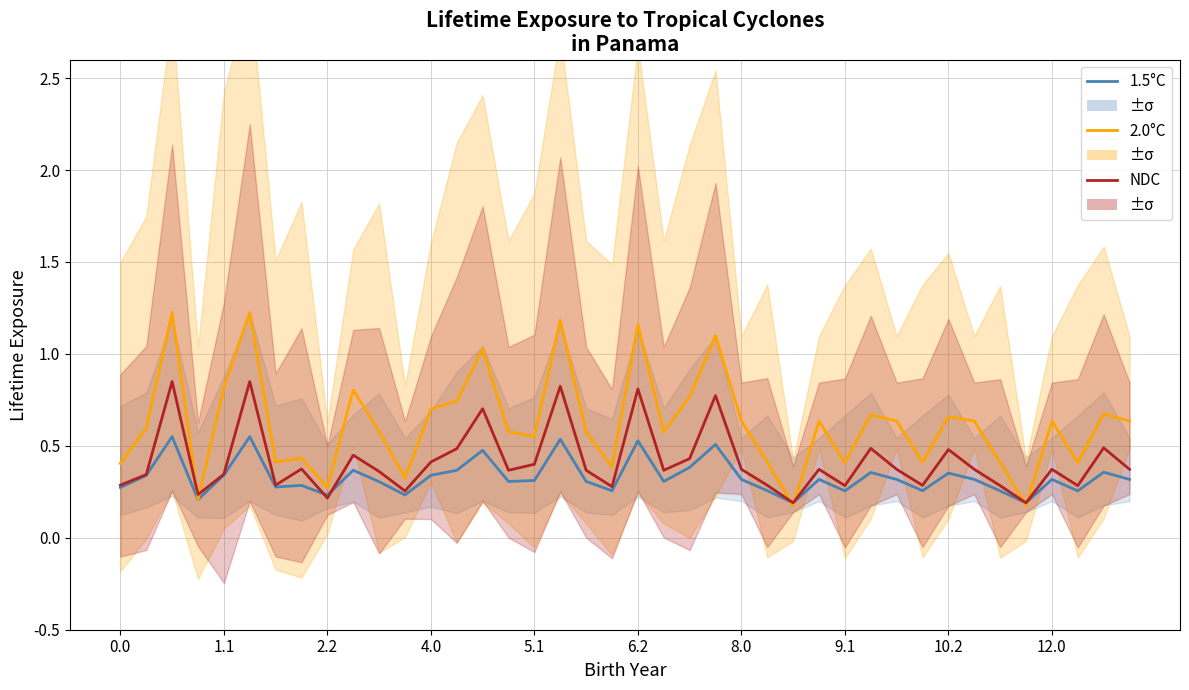

What is the difference between the maximum and second lowest values in the 1.5°C series?

0.4